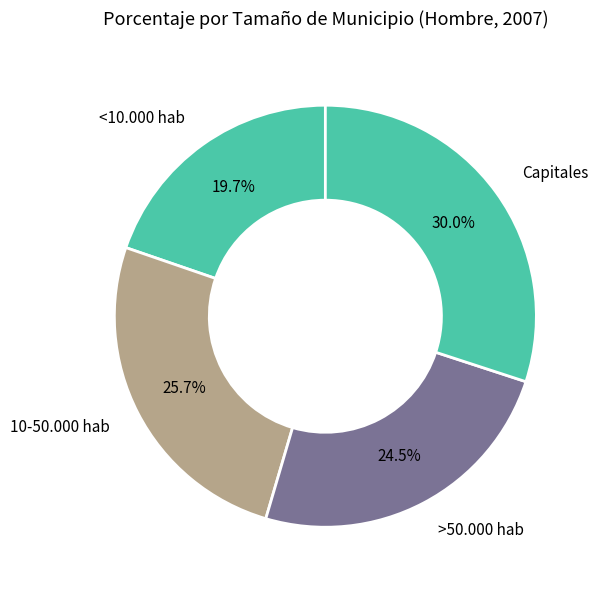

Which category has the biggest portion of the pie?

Capitales